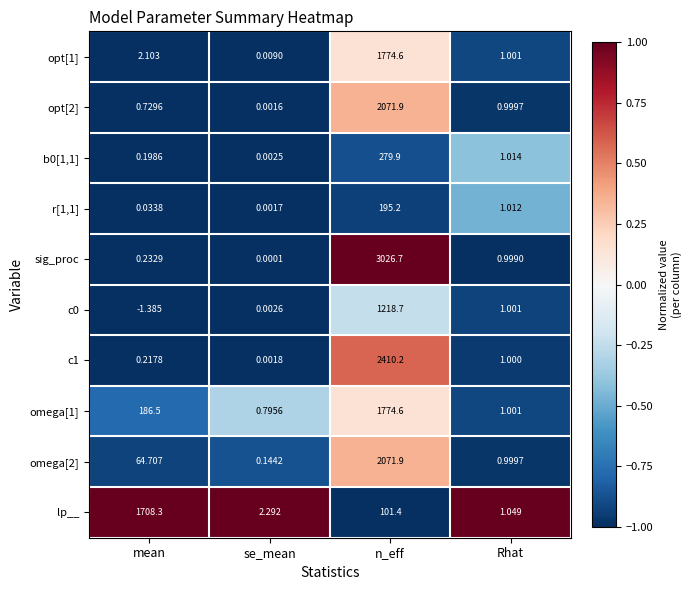

Where does the omega[2] series first go above 64?

mean